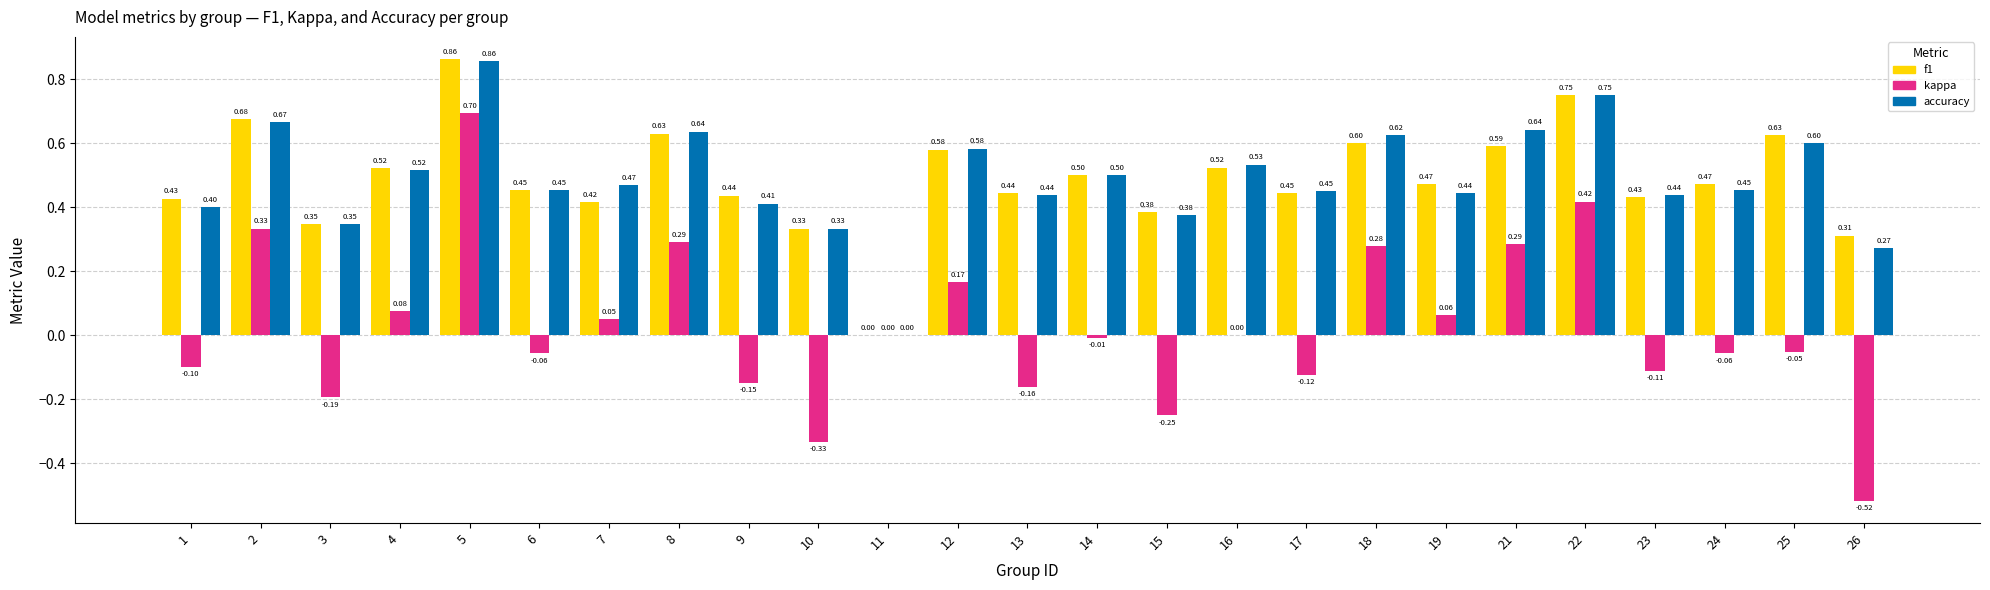

What are all the series names shown in the legend?

f1, kappa, accuracy